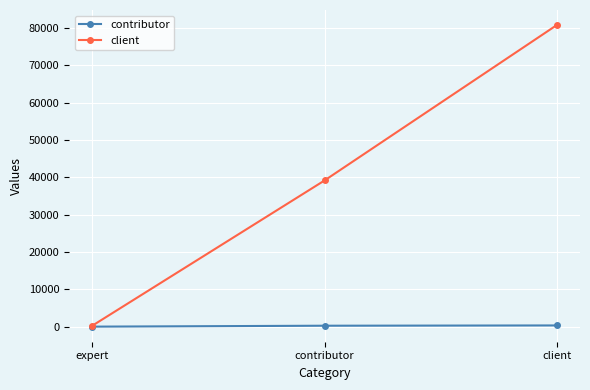

What is the sum of the contributor values at client and contributor?

575